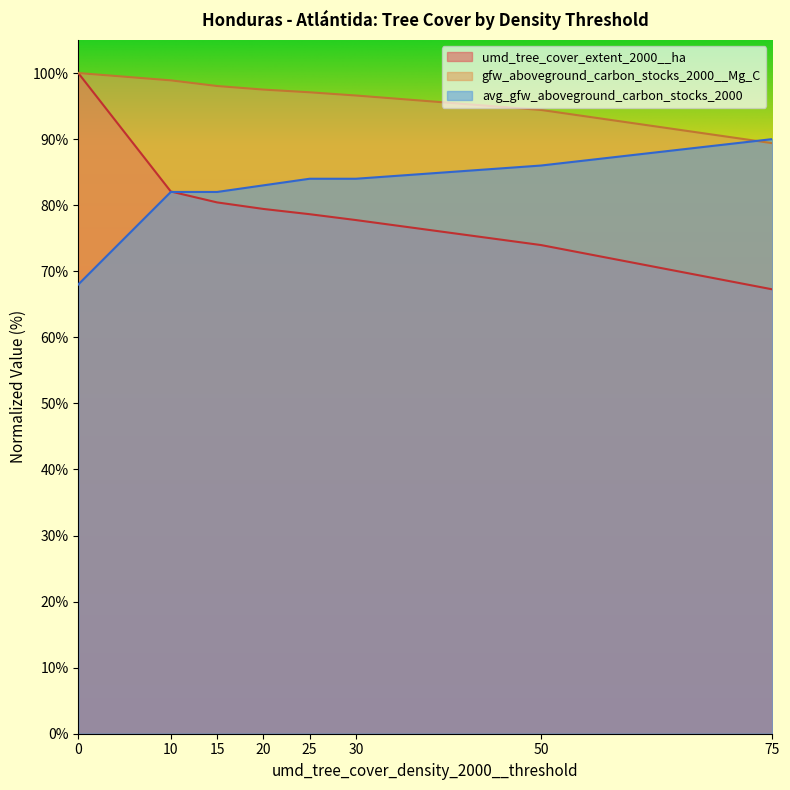

What are all the series names shown in the legend?

umd_tree_cover_extent_2000__ha, gfw_aboveground_carbon_stocks_2000__Mg_C, avg_gfw_aboveground_carbon_stocks_2000